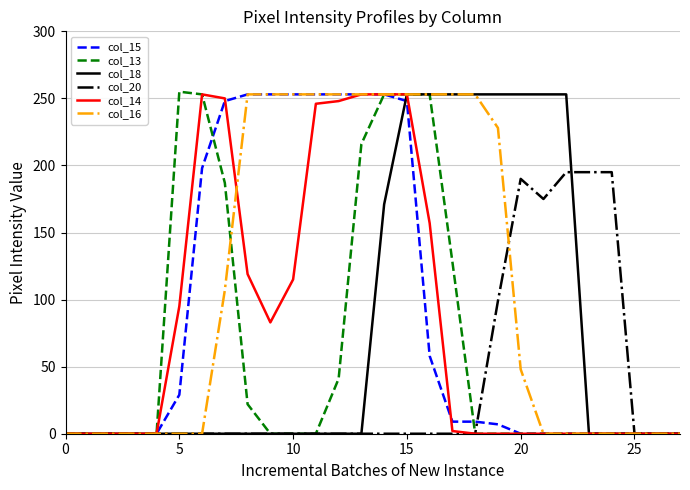

Is this an area chart (filled region under the line)?

No